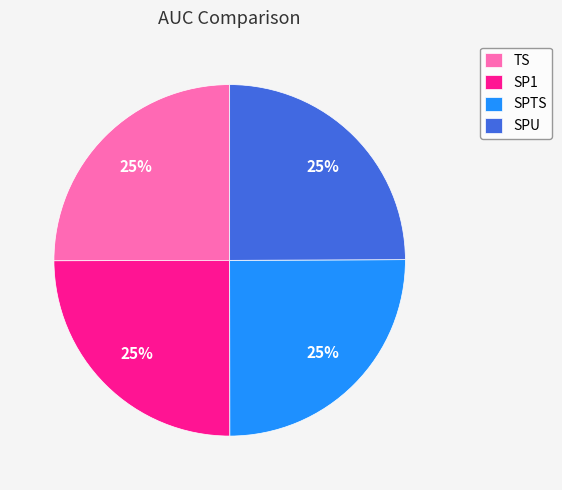

Does any single category account for the majority?

No